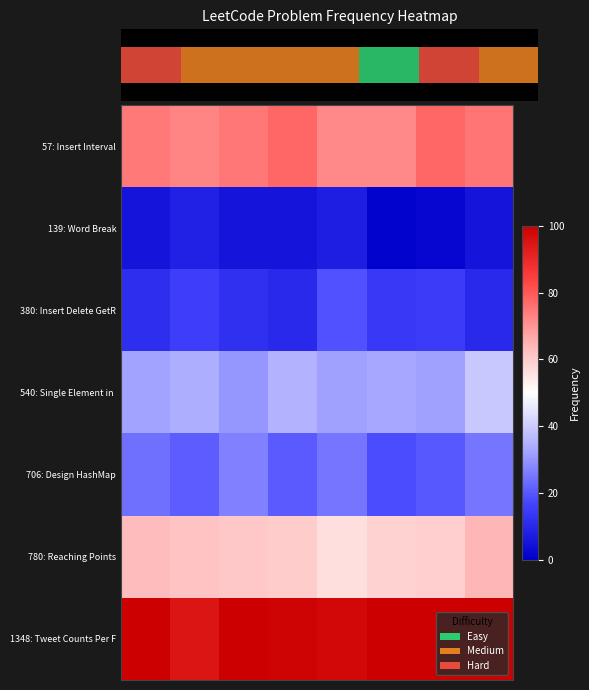

What is the difference between the maximum and minimum values in the 1348: Tweet Counts Per F series?

5.3